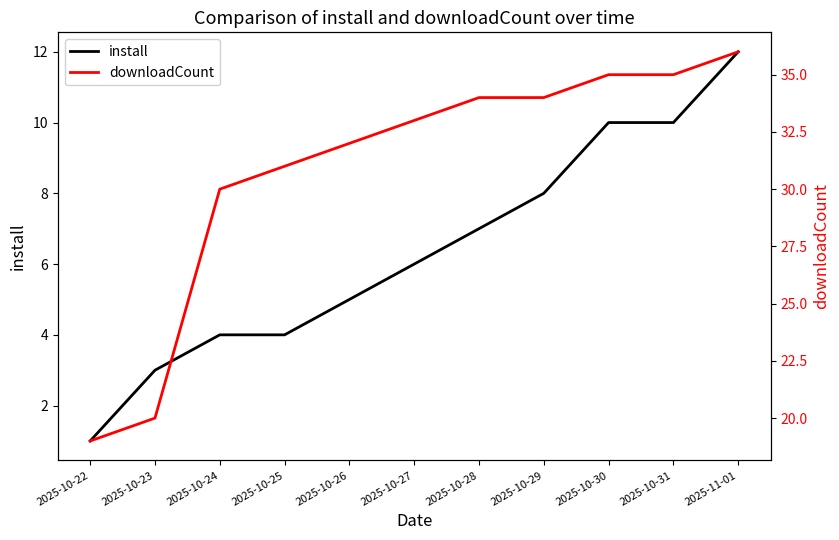

Reading left to right, list all the values displayed in this chart.

install: 1	3	4	4	5	6	7	8	10	10	12
downloadCount: 19	20	30	31	32	33	34	34	35	35	36